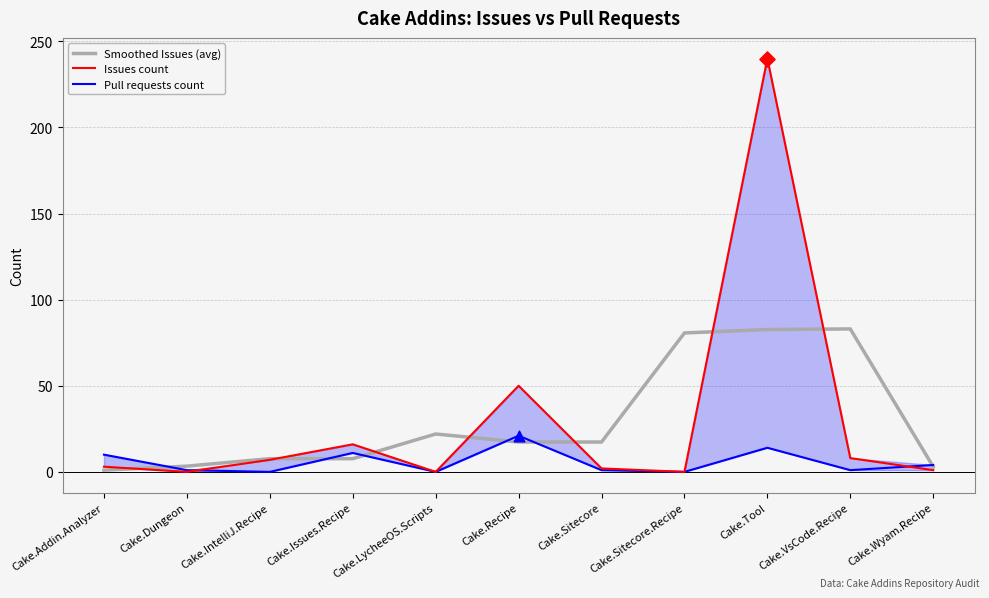

Which series has the largest total across all categories?

Issues count